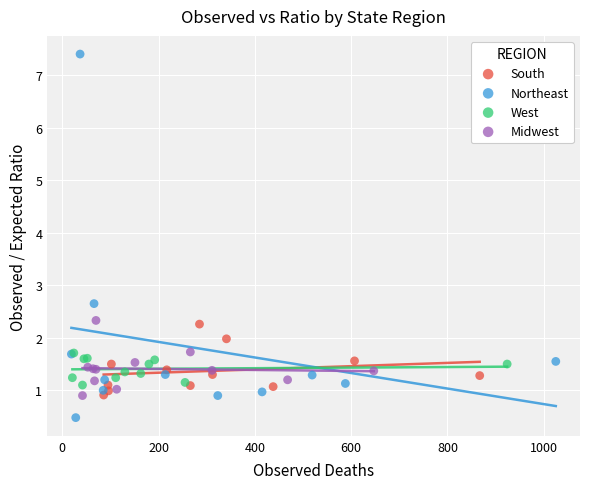

Which series reaches the minimum Y coordinate?

Northeast